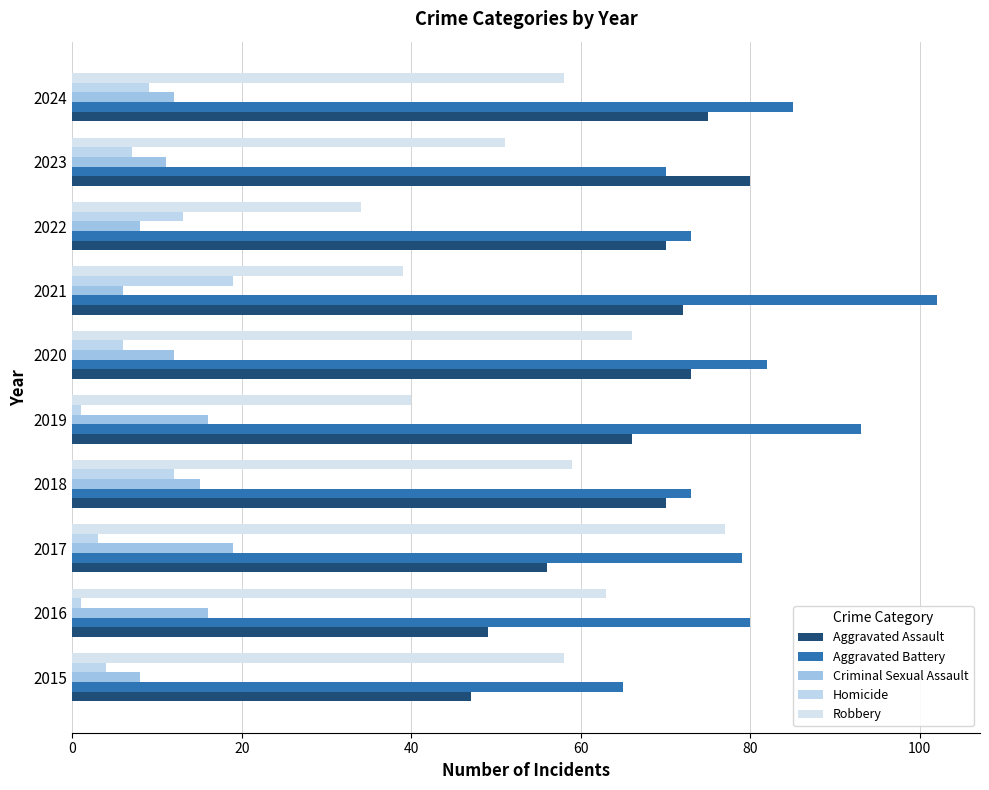

What is the highest value of the Aggravated Assault series?

80